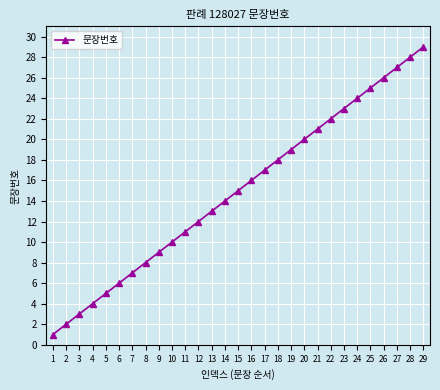

Rank the categories by value from highest to lowest.

29, 28, 27, 26, 25, 24, 23, 22, 21, 20, 19, 18, 17, 16, 15, 14, 13, 12, 11, 10, 9, 8, 7, 6, 5, 4, 3, 2, 1